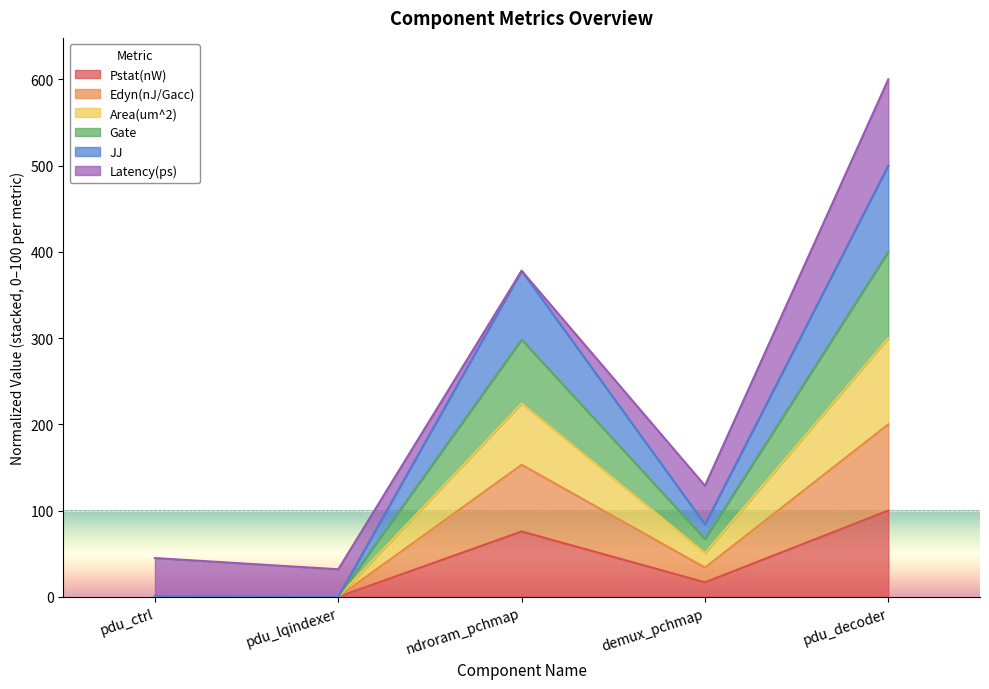

At which category is the sum across all series the highest?

pdu_decoder